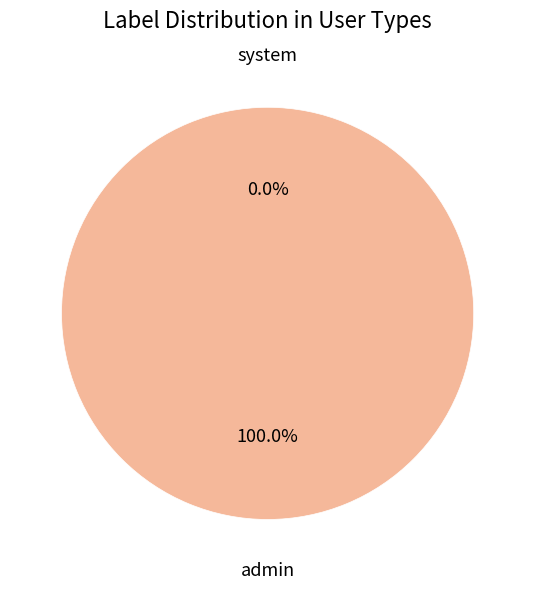

What is the change in value from system to admin?

+1